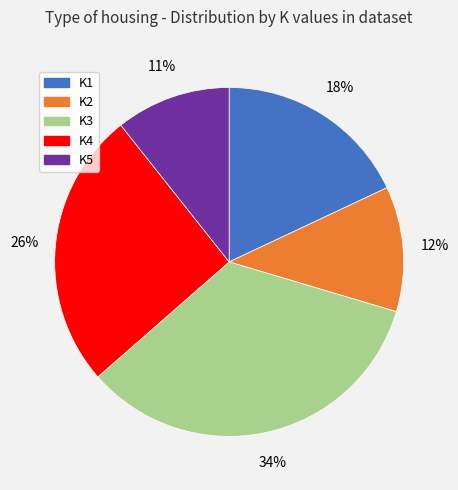

Rank the categories by value from highest to lowest.

K3, K4, K1, K2, K5